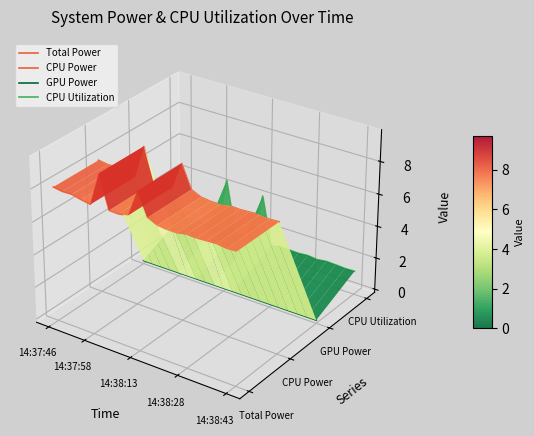

What is the sum of all CPU Utilization values?

-0.1